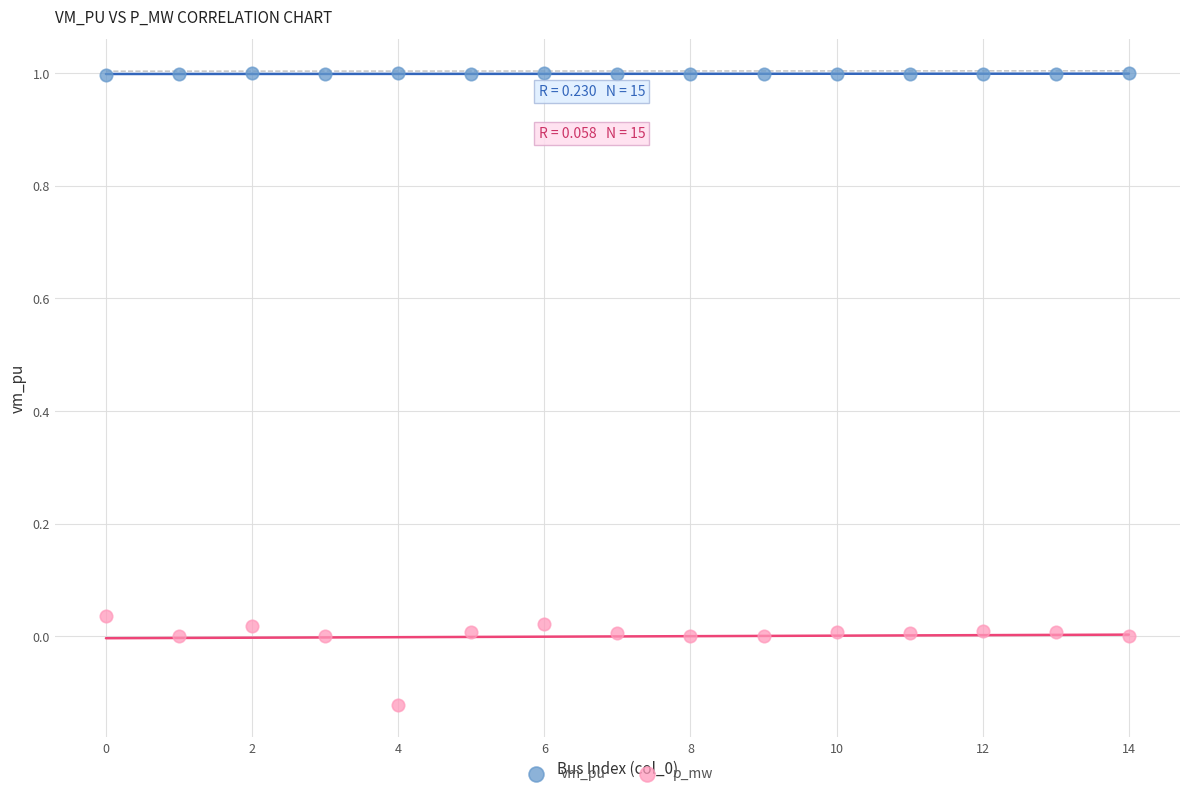

Across all data points, what is the range of Y values (max minus min)?

1.1